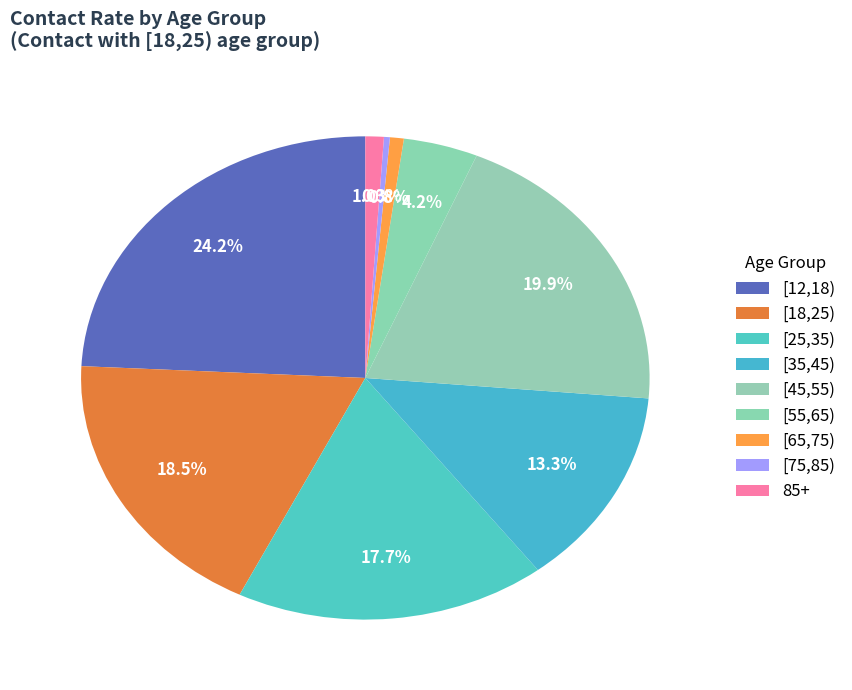

True or false: [18,25) accounts for 12% of the total.

False